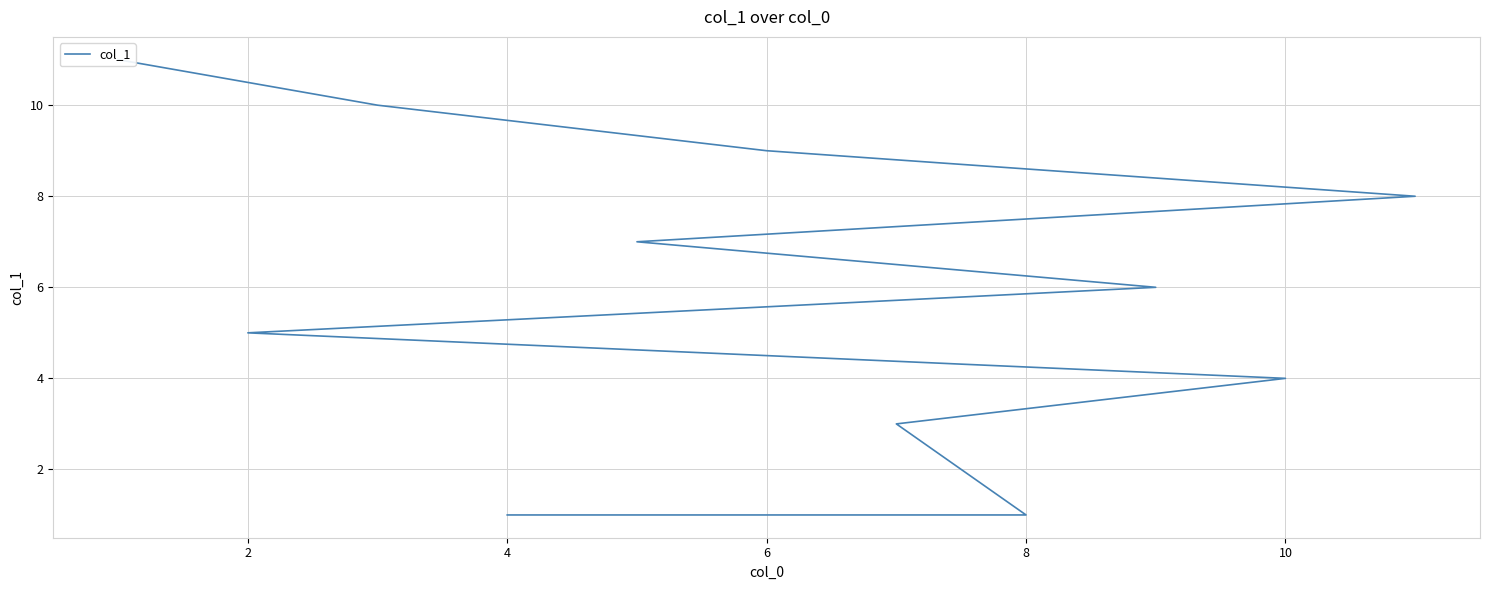

What is the maximum value shown in the chart?

11